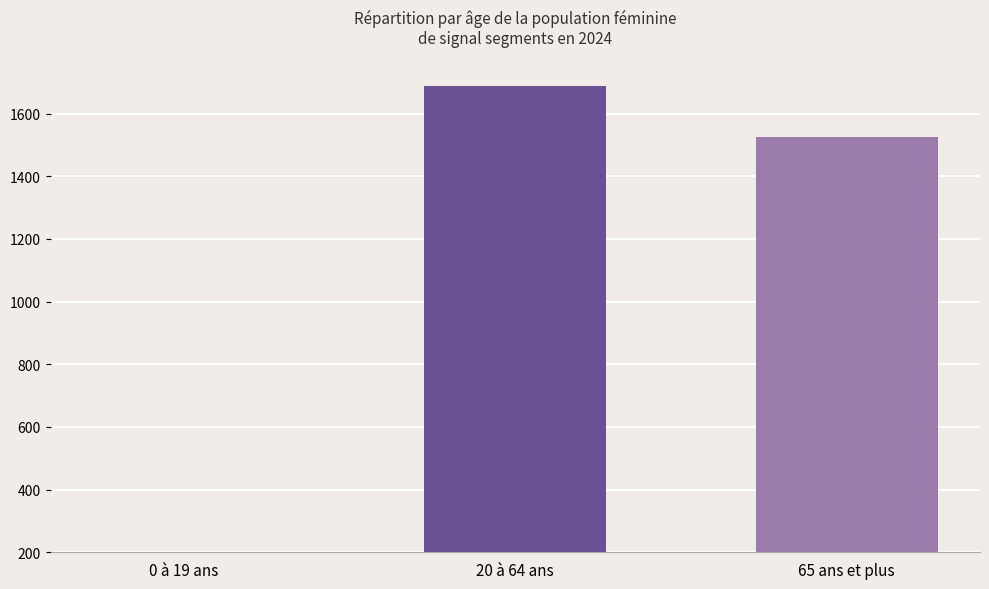

True or false: the data shows 1689.0 at 20 à 64 ans.

True